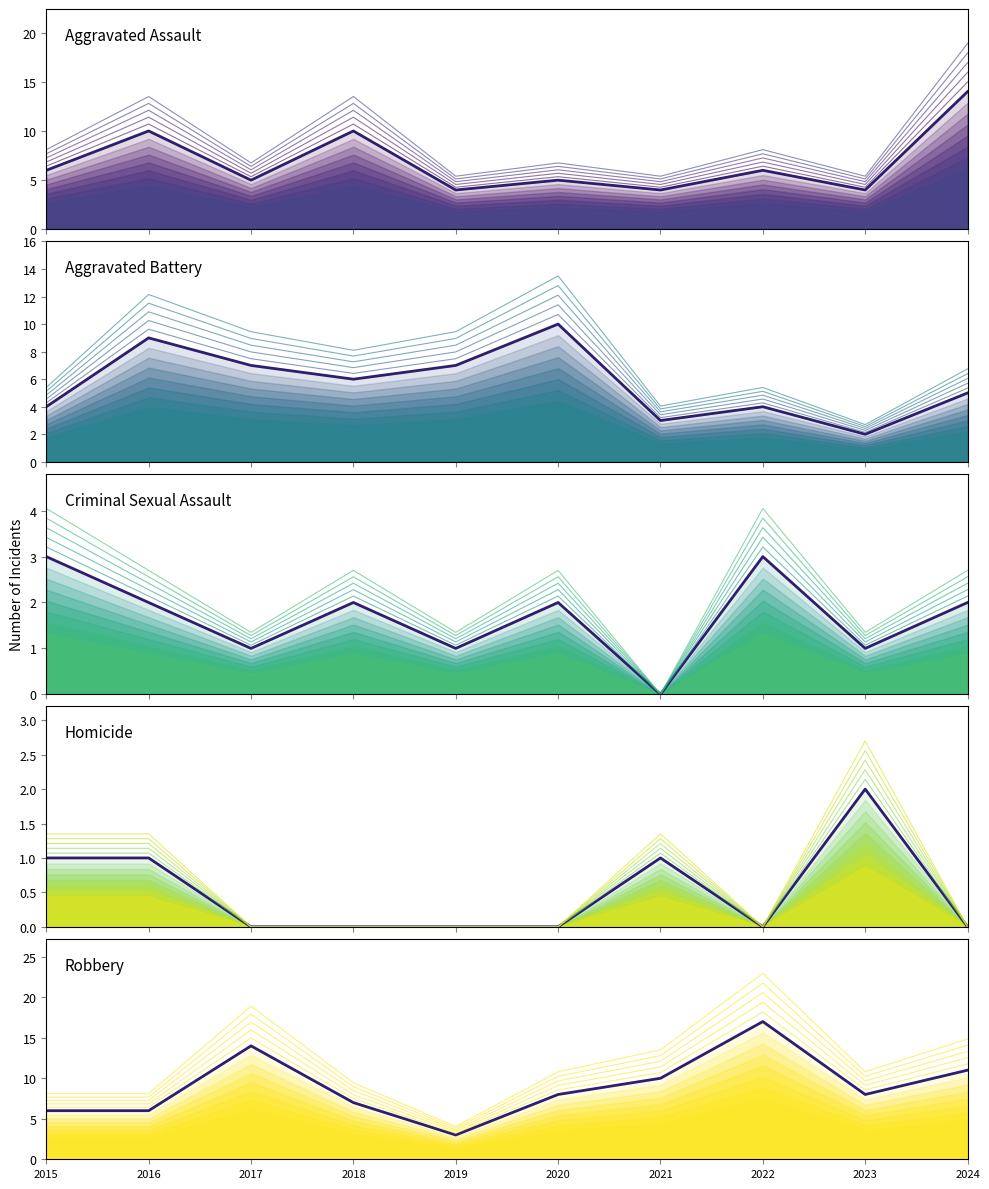

What is the maximum value shown in the chart?

17